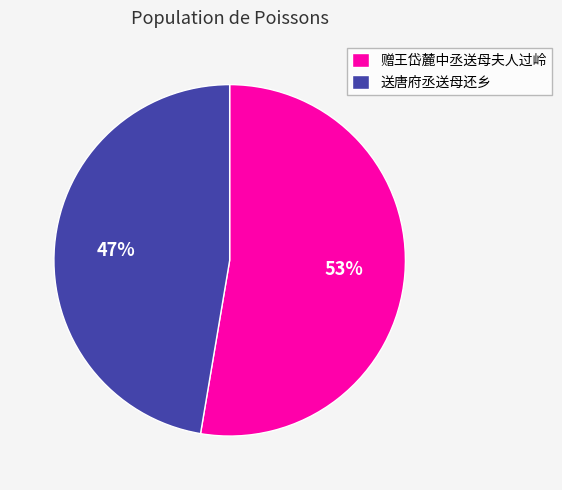

Is there a majority slice in this chart?

Yes